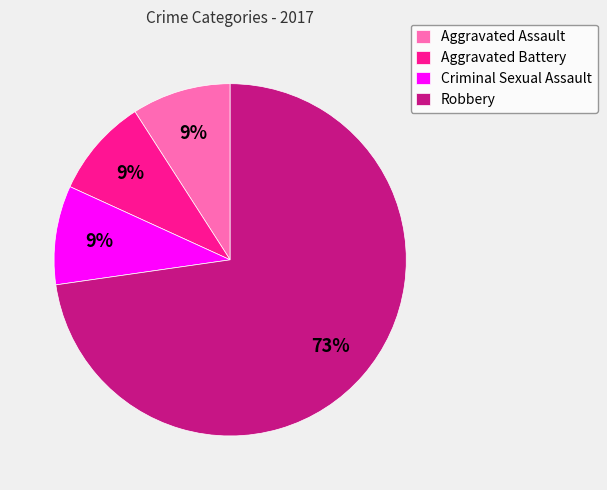

Is there a majority slice in this chart?

Yes